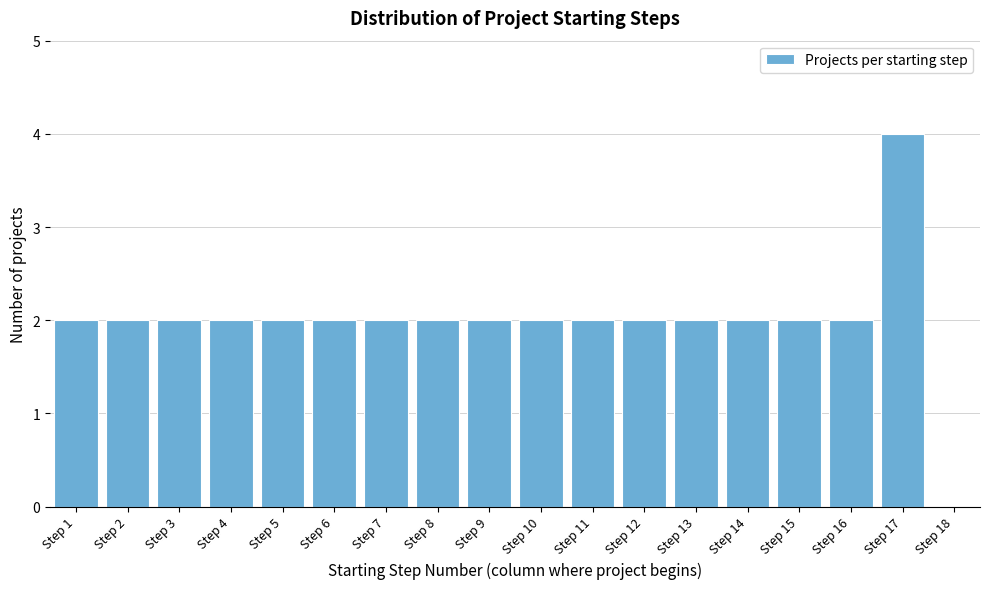

How tall is the bar that spans 12.5 to 13.5 on the x-axis? The values are not printed on the chart, so give them approximately, as read against the axis.

2